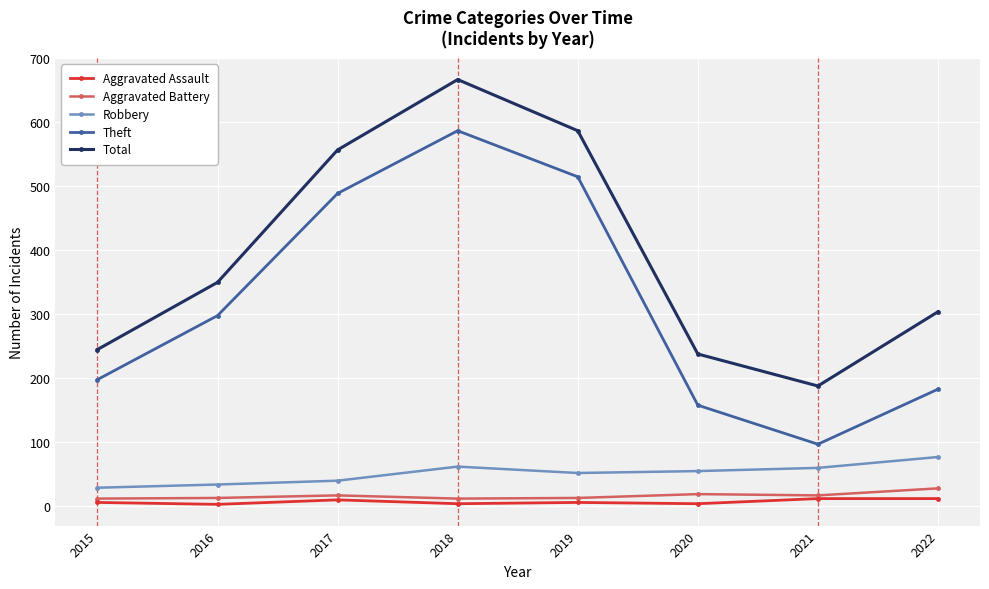

True or false: Robbery and Total intersect in this chart.

False